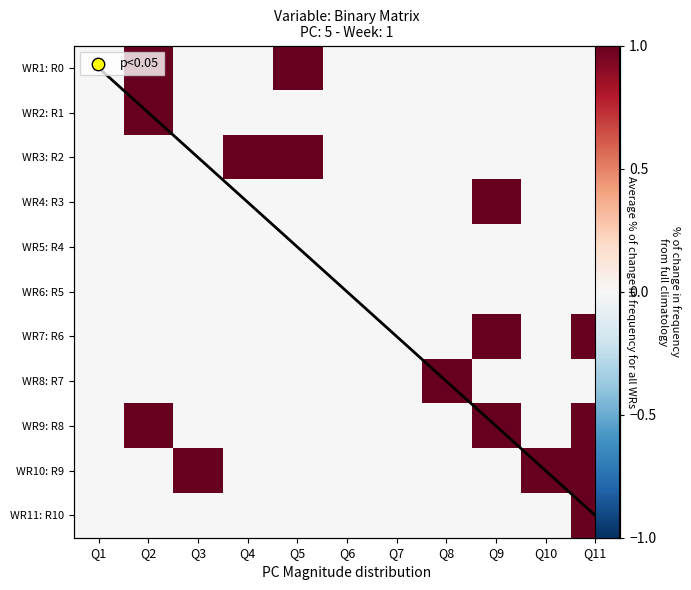

Rank the categories by WR9: R8 value from highest to lowest.

Q2, Q9, Q11, Q1, Q3, Q4, Q5, Q6, Q7, Q8, Q10